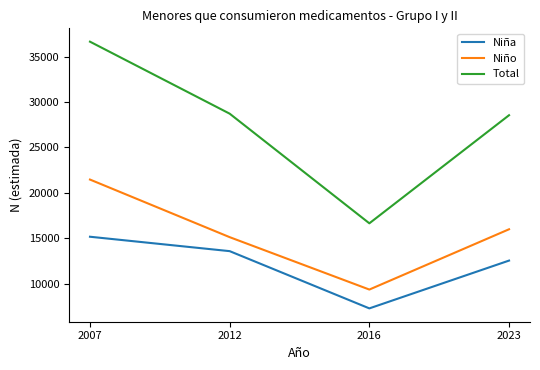

True or false: Niño has more than 2 interior local peaks.

False